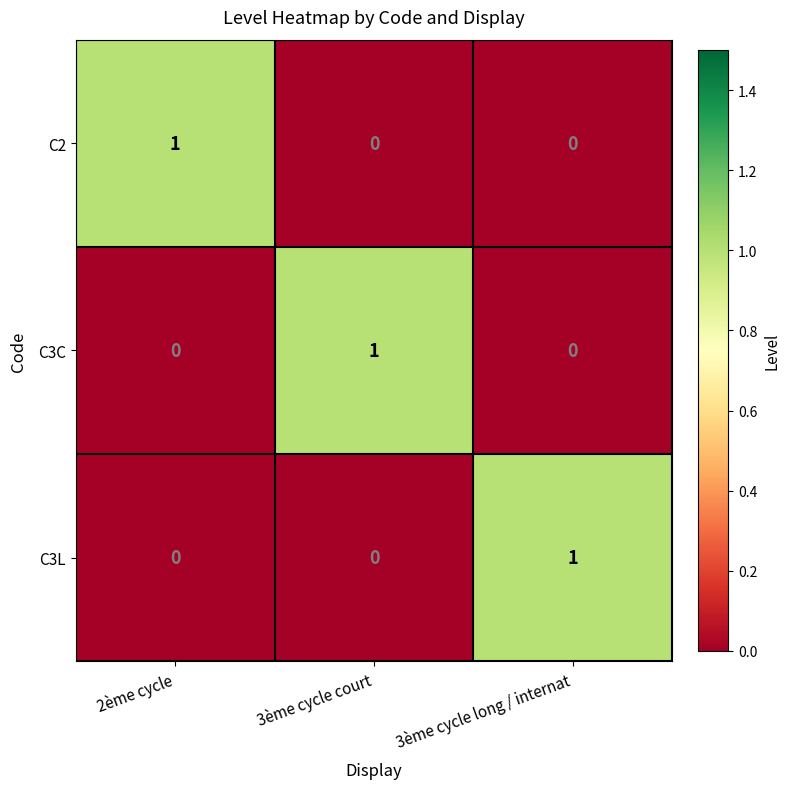

Count the C3L values in the range 0 to 1.

3